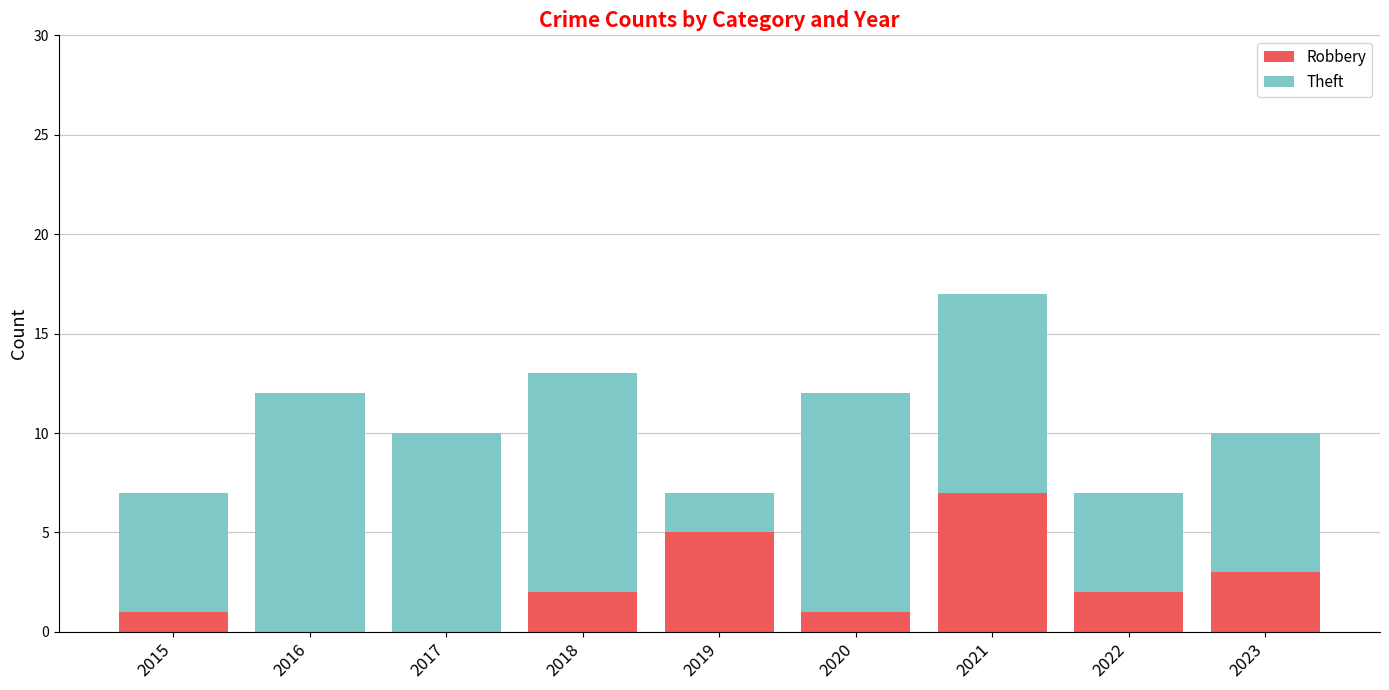

The value of Robbery at 2016 is 0. True or false?

True